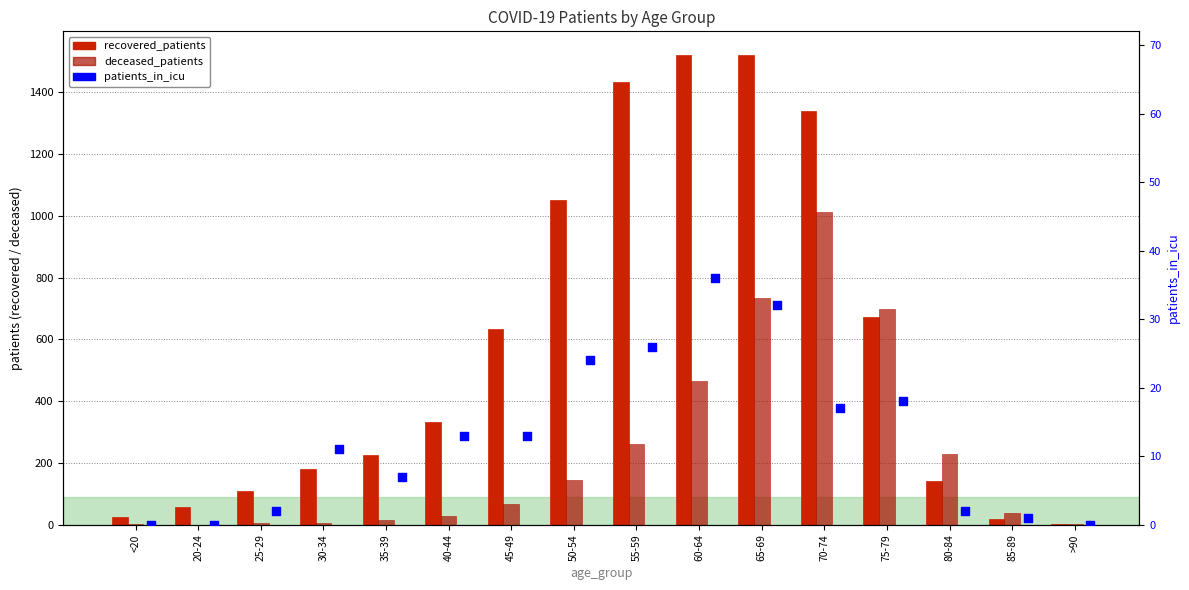

At which category is the sum across all series the highest?

70-74